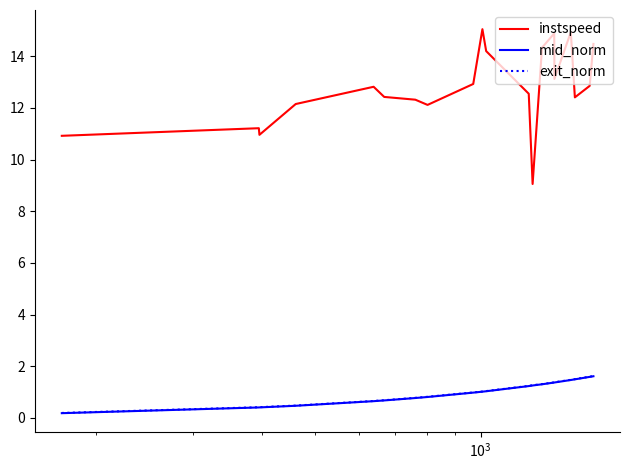

True or false: instspeed and exit_norm cross at least once.

False